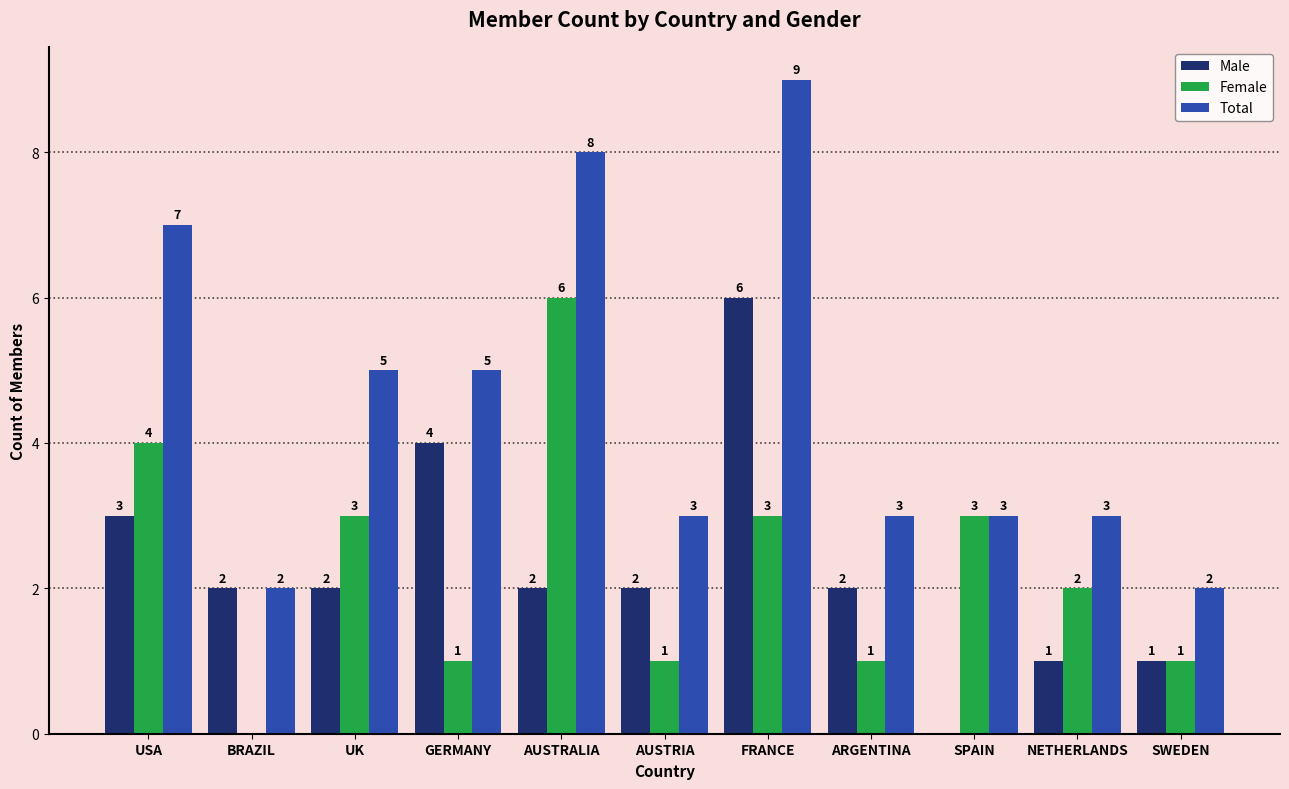

What are all the series names shown in the legend?

Male, Female, Total